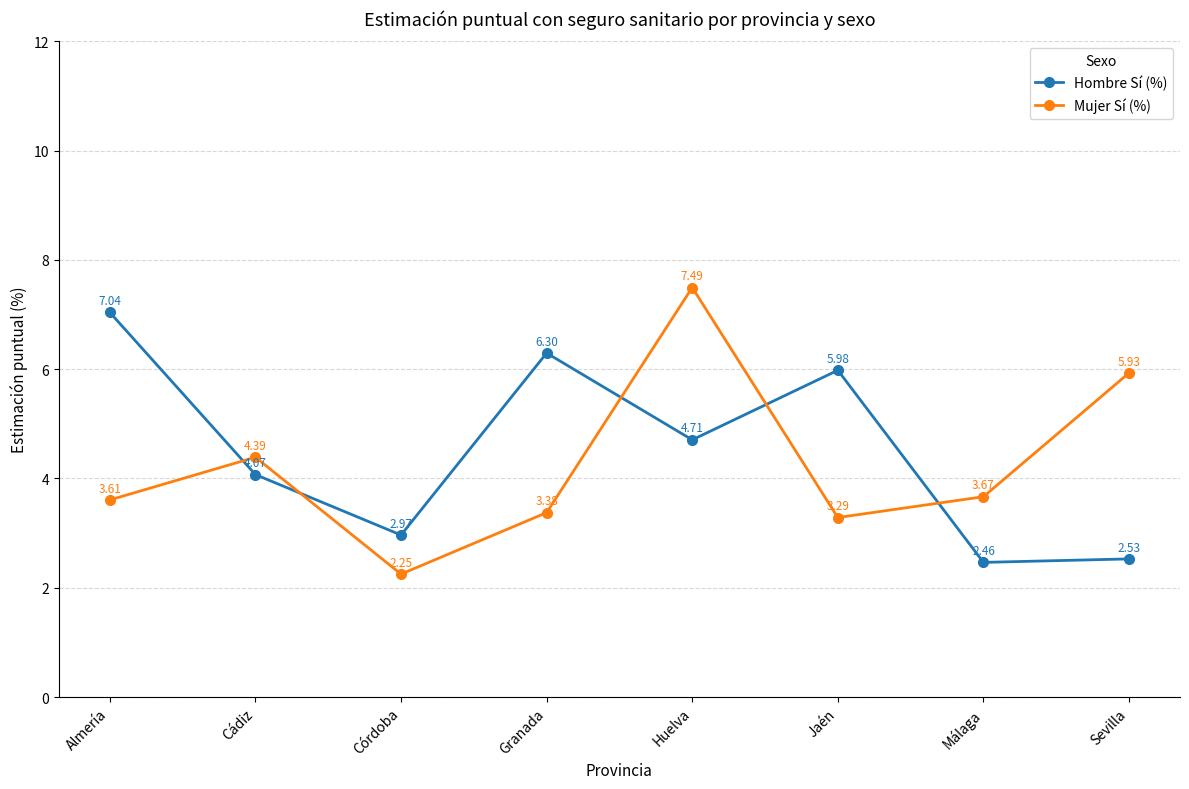

True or false: Hombre Sí (%) and Mujer Sí (%) cross at least once.

True